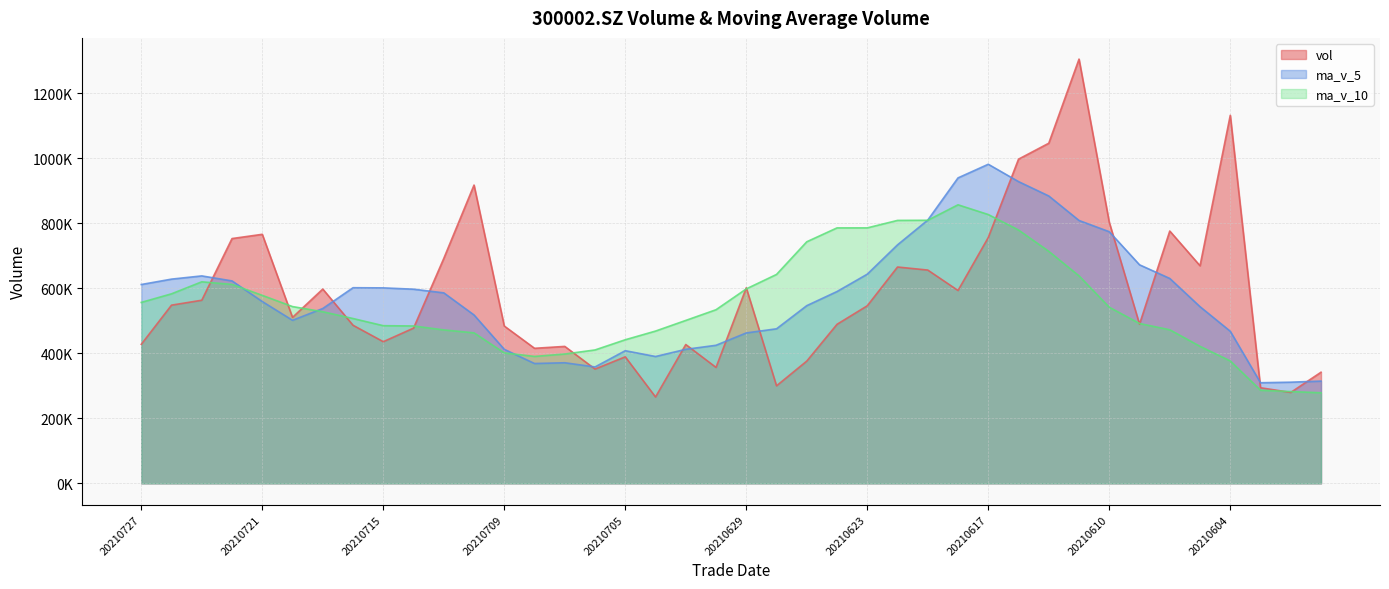

True or false: ma_v_10 has a value of 598453.2 at 20210629.

True